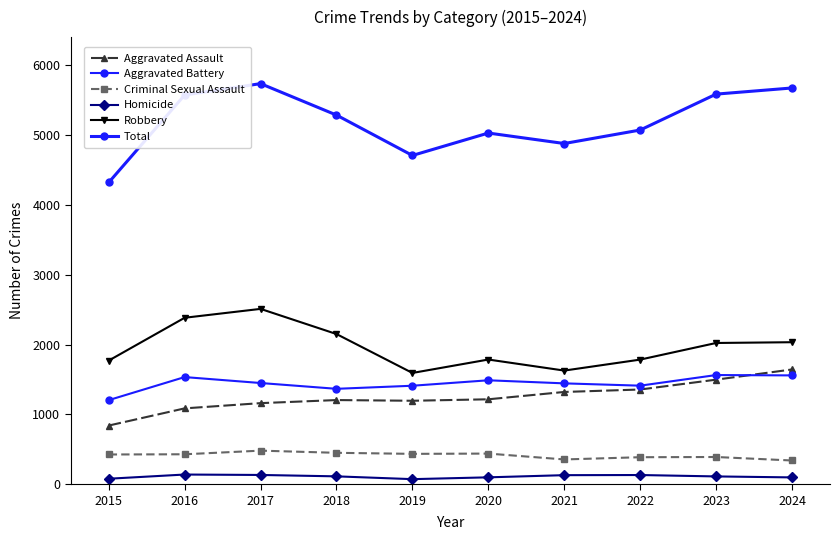

Is this an area chart (filled region under the line)?

No